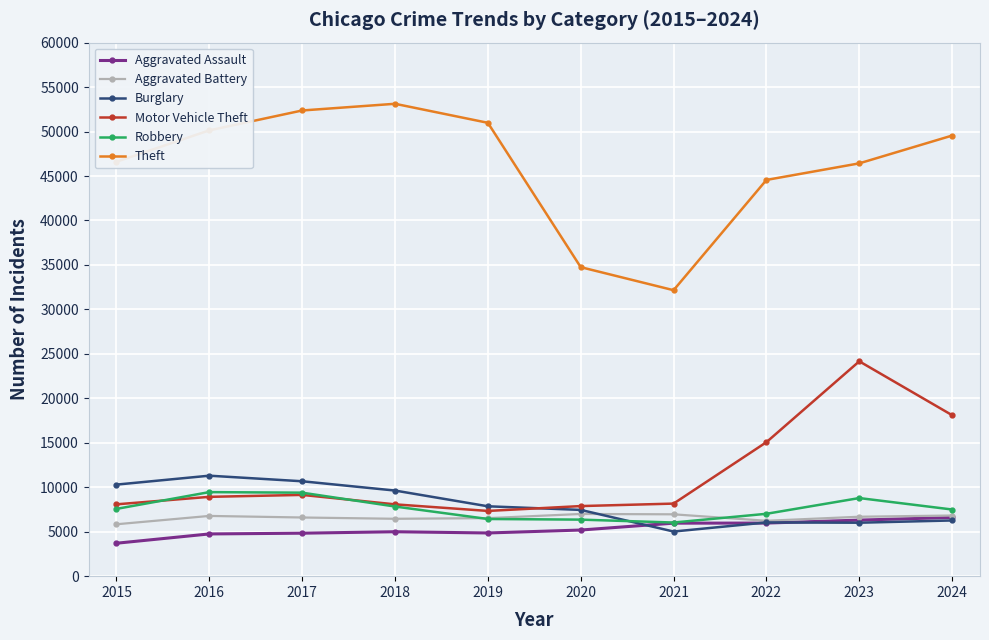

What is the smallest value displayed?

3704